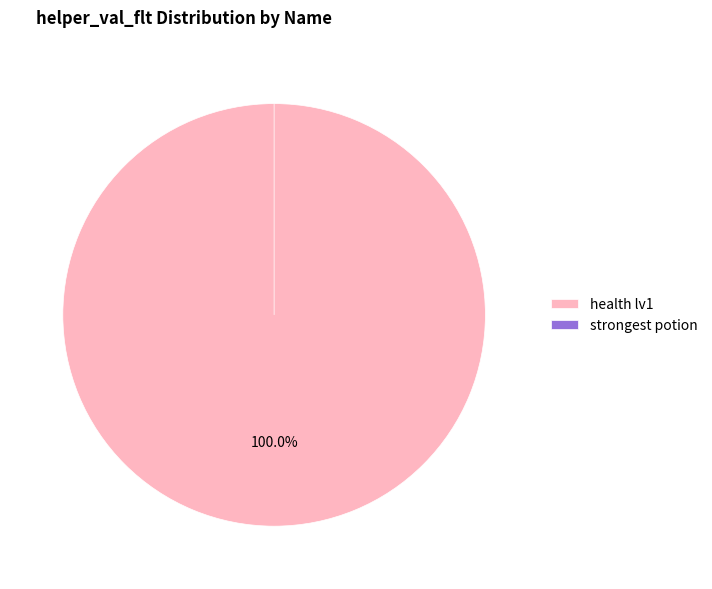

To the nearest percent, what is the combined percentage of health lv1 and strongest potion?

100%